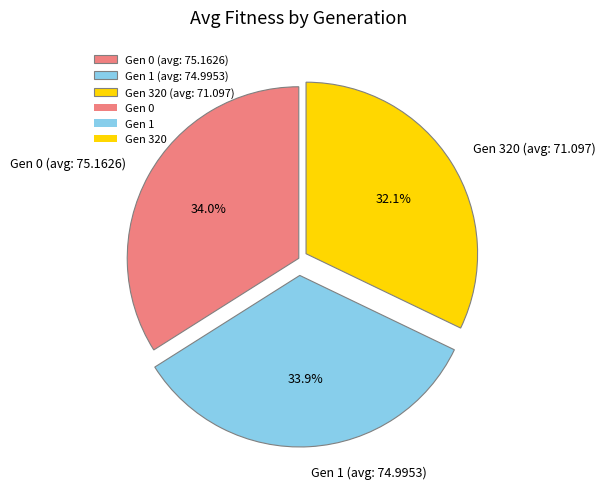

True or false: Gen 0 (avg: 75.1626) accounts for 34% of the total.

True